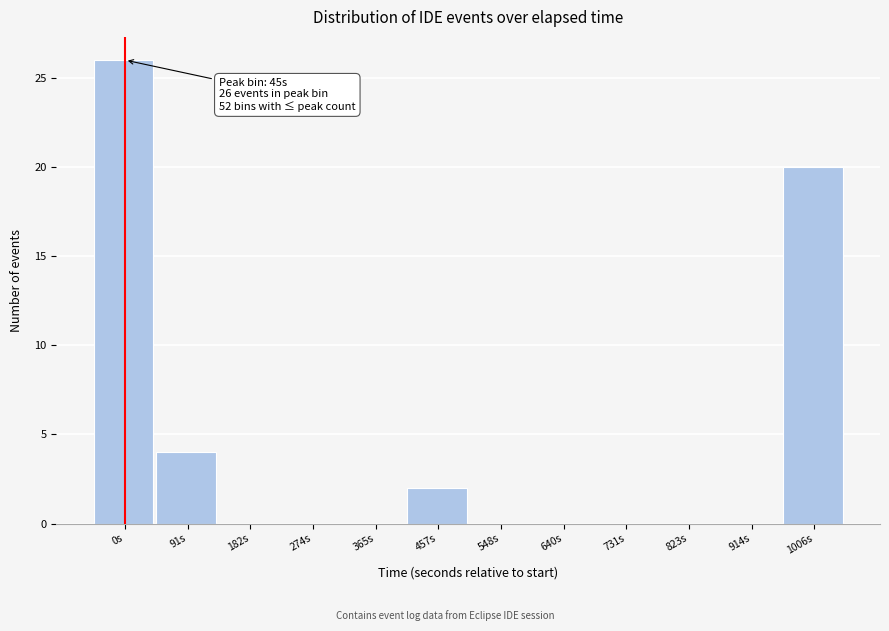

Reading left to right, what are all the values shown in this chart?

0s=26	91s=4	182s=0	274s=0	365s=0	457s=2	548s=0	640s=0	731s=0	823s=0	914s=0	1006s=20